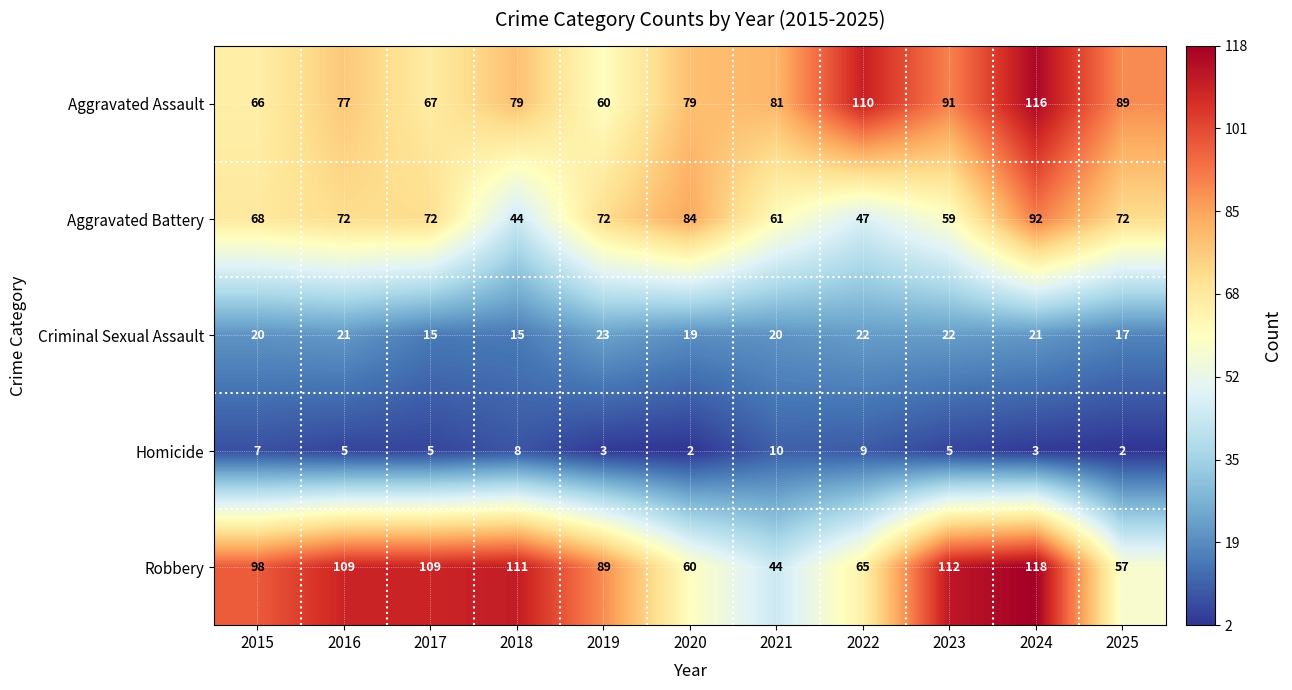

What is the approximate value of Aggravated Assault at 2019, to the nearest 10?

60